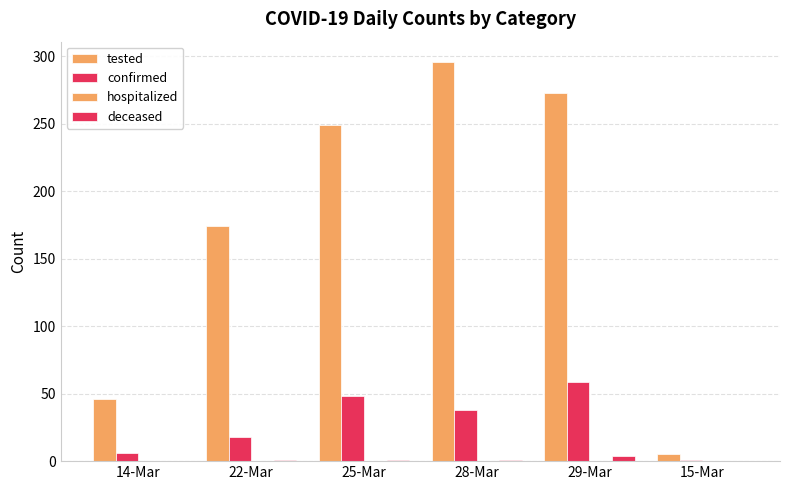

What is the spread (max minus min) of values at 29-Mar?

273